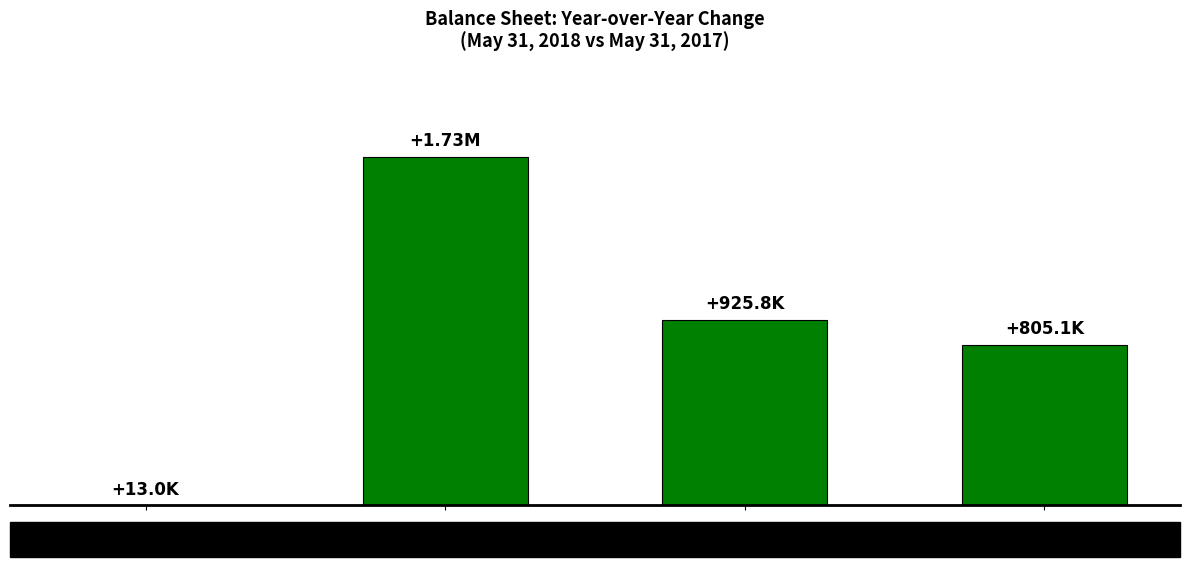

List the labels in order of value, largest first.

1, 2, 3, 0